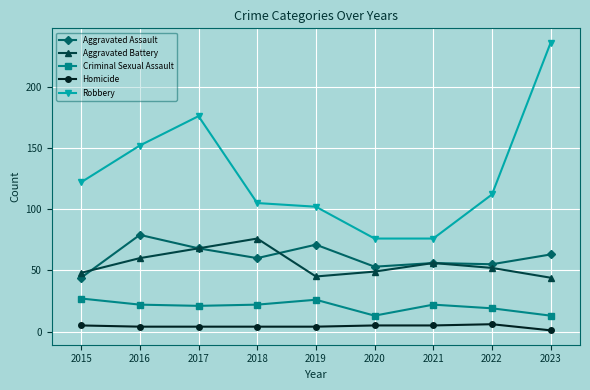

What value does the Criminal Sexual Assault series have at 2019, to the nearest 10?

30